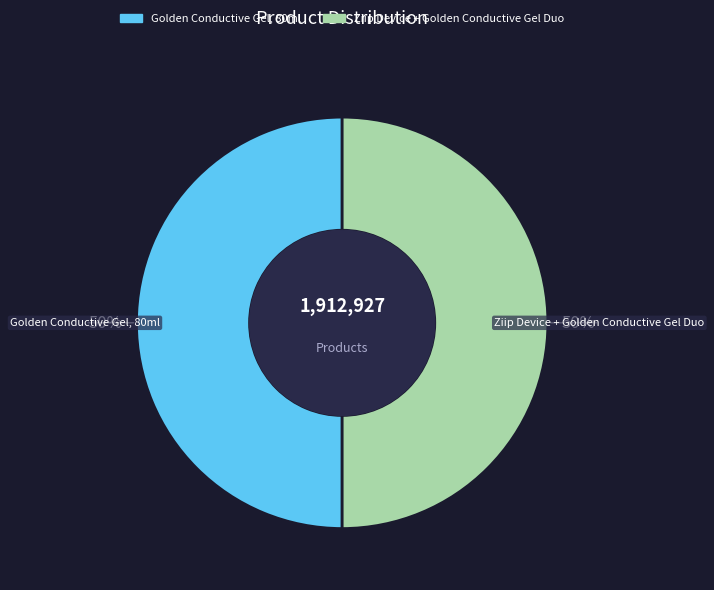

The Golden Conductive Gel, 80ml slice represents 41% of the pie. True or false?

False